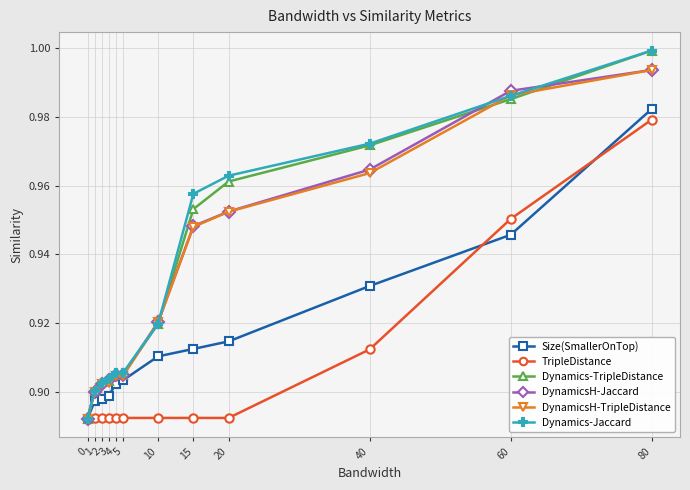

True or false: DynamicsH-TripleDistance has more than 2 interior local peaks.

False